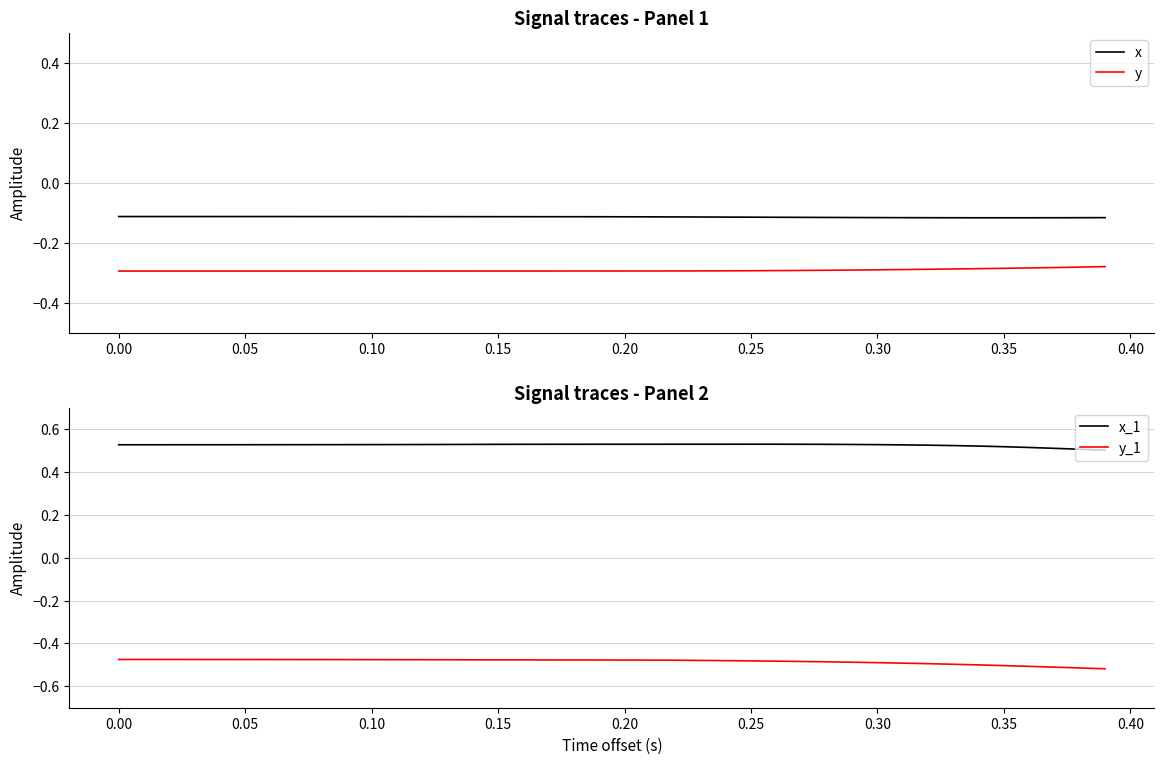

True or false: x and y intersect in this chart.

False